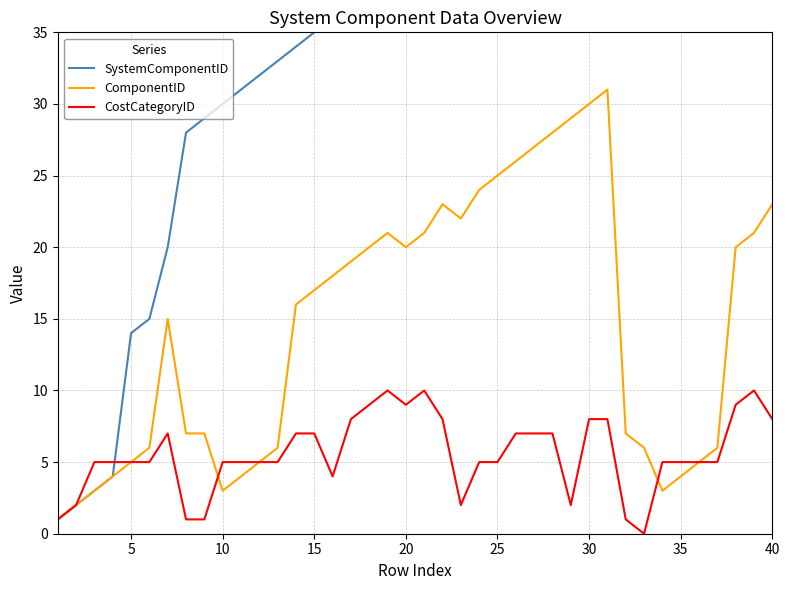

The CostCategoryID series shows 8 at 10. True or false?

False